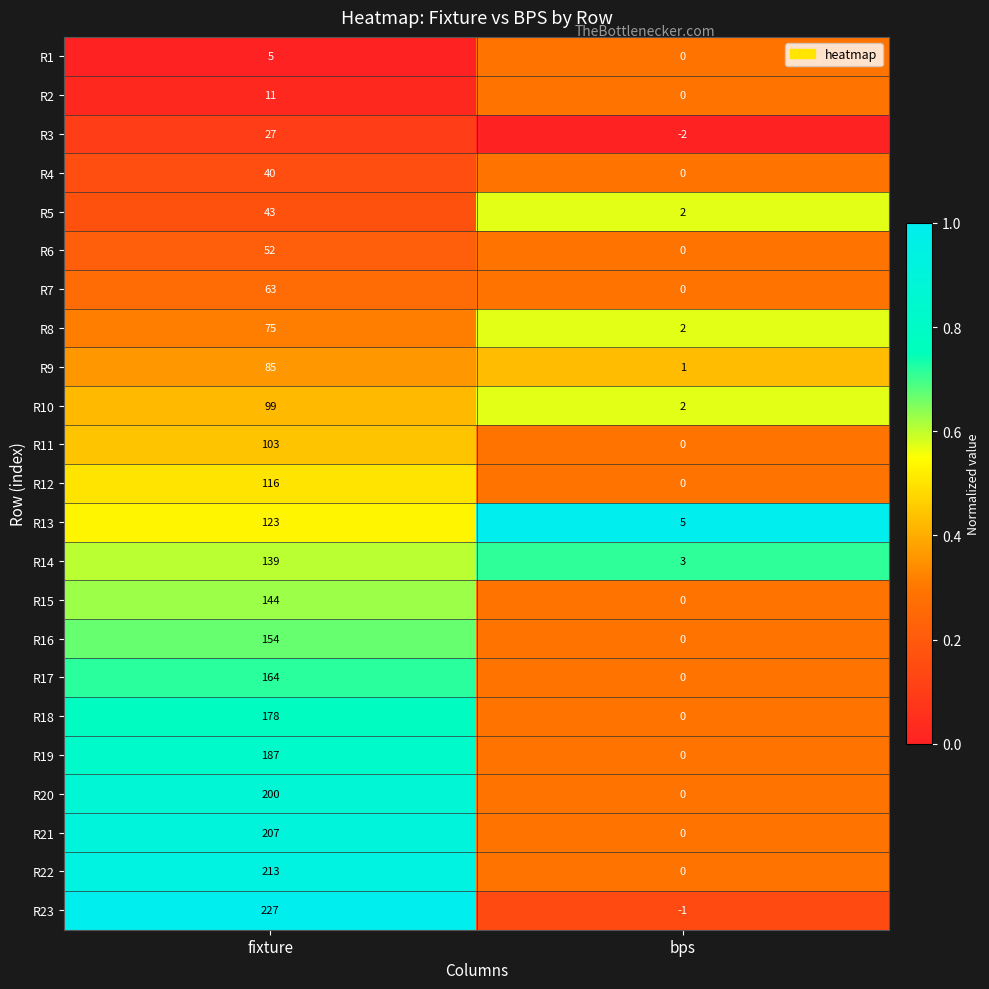

What is the approximate value of R7 at fixture, to the nearest 5?

65